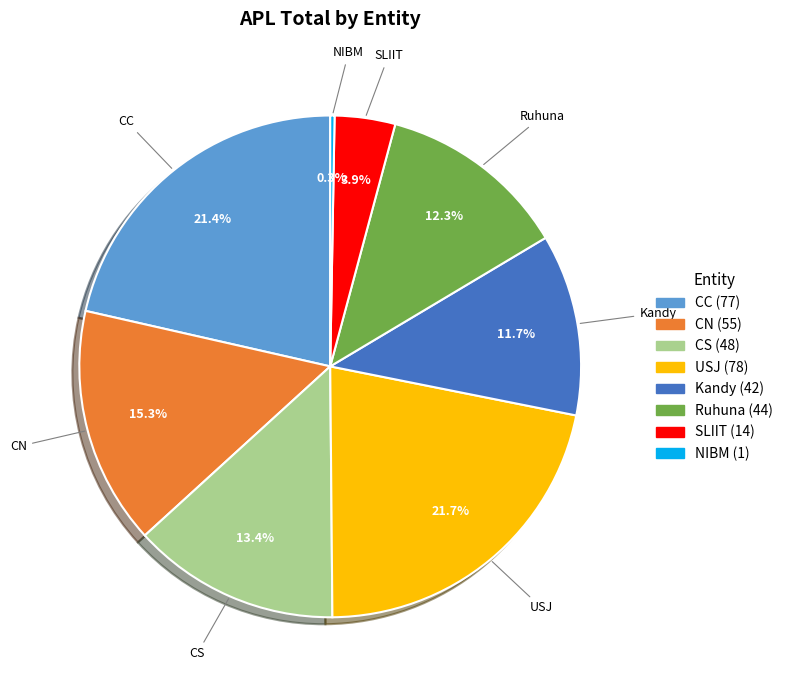

Is there a majority slice in this chart?

No